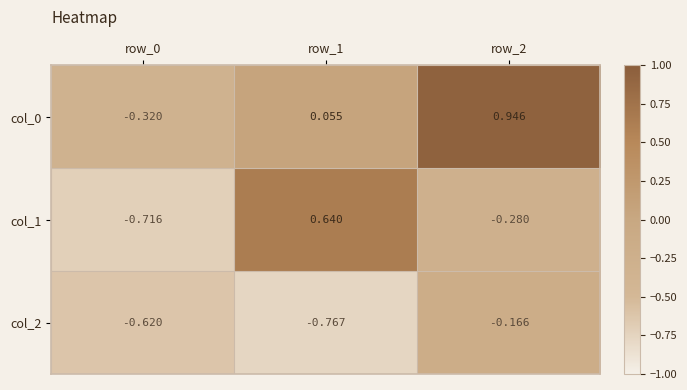

Is the value of col_2 at row_2 greater than the value of col_1 at row_1?

No